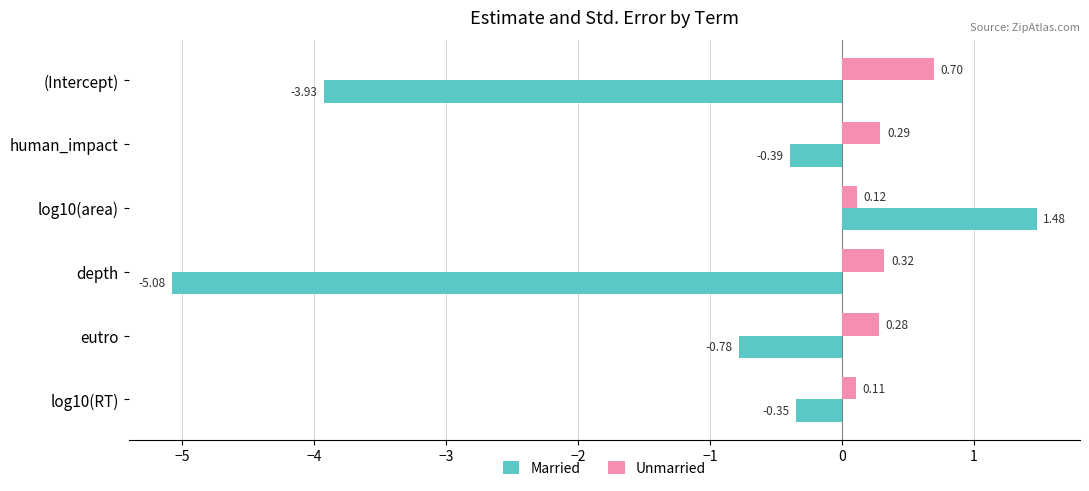

At which label does Married reach its minimum?

depth